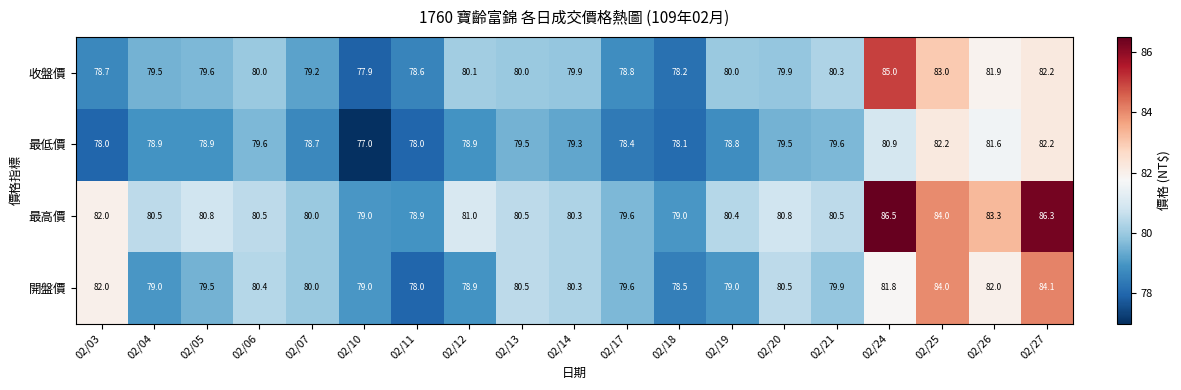

Is it true that 開盤價 equals 56.0 at 02/20?

False